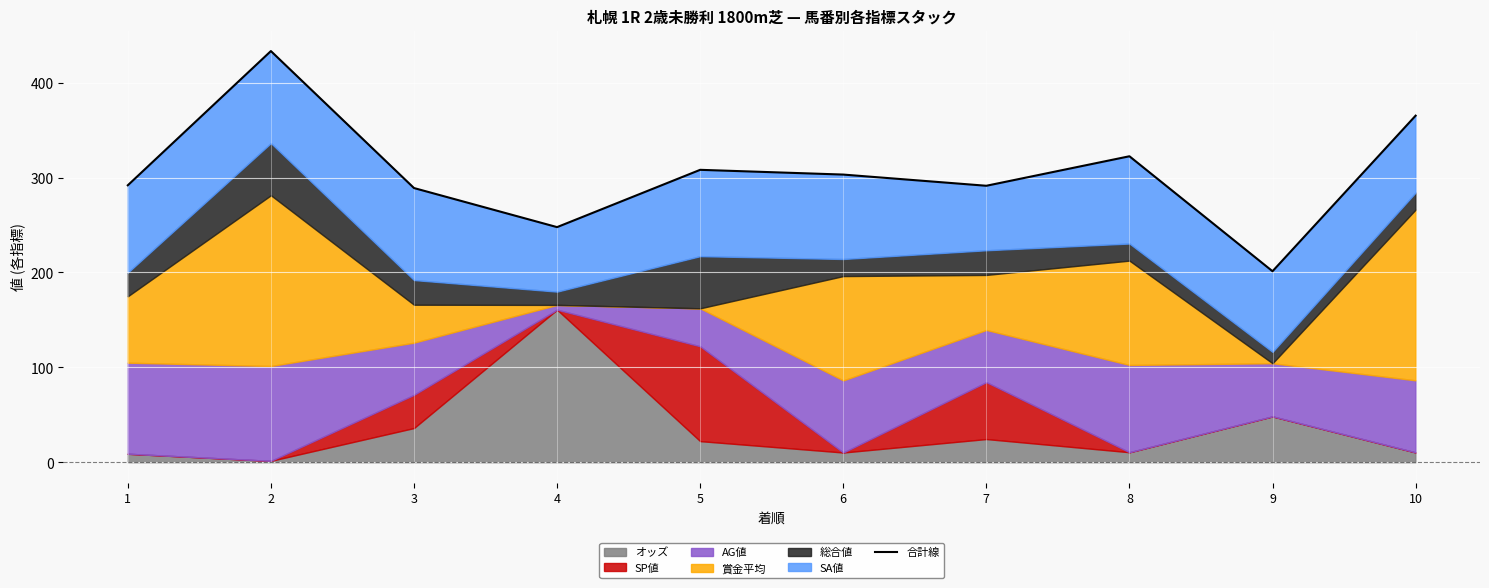

Does the chart display data point markers on the line(s)?

No